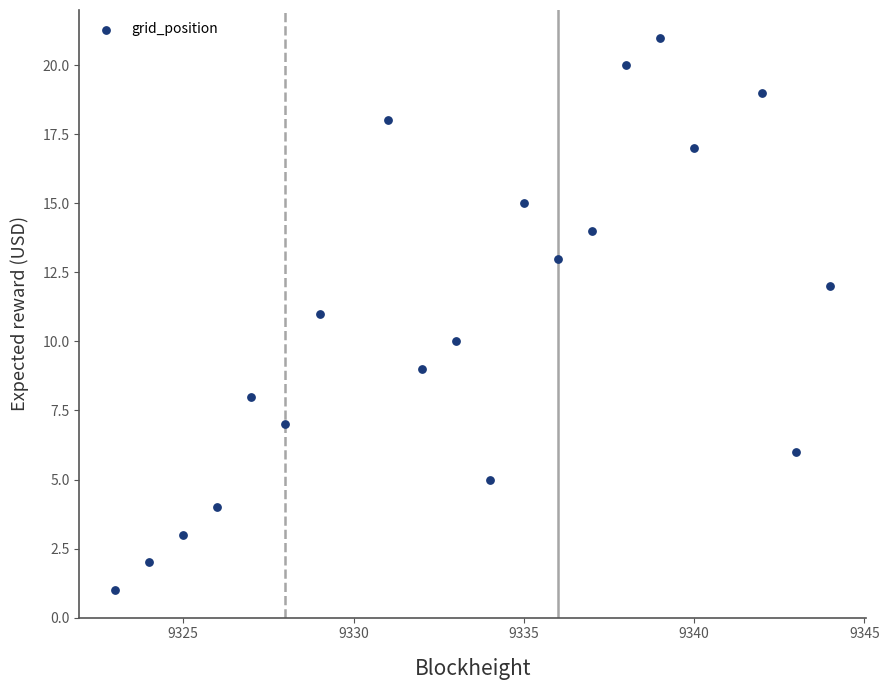

What is the range of X values (max minus min)?

21